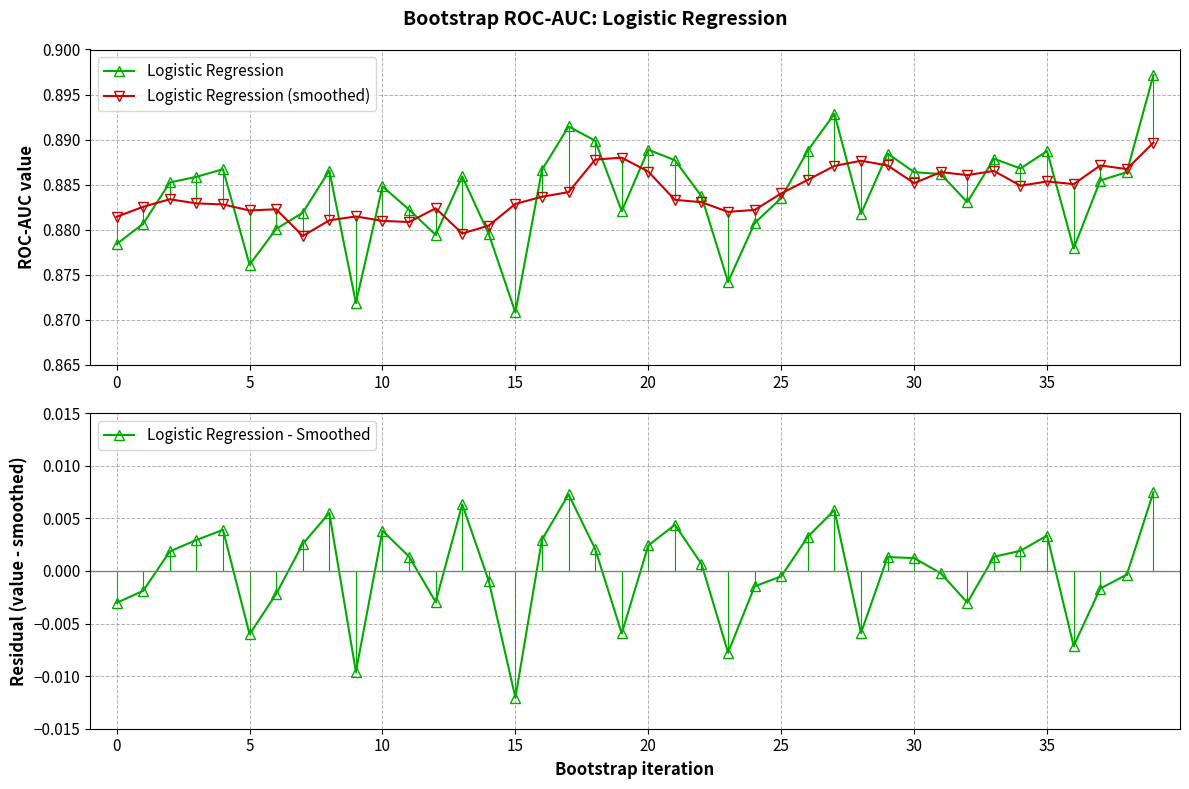

Count the Logistic Regression (smoothed) values in the range 0 to 1.

40